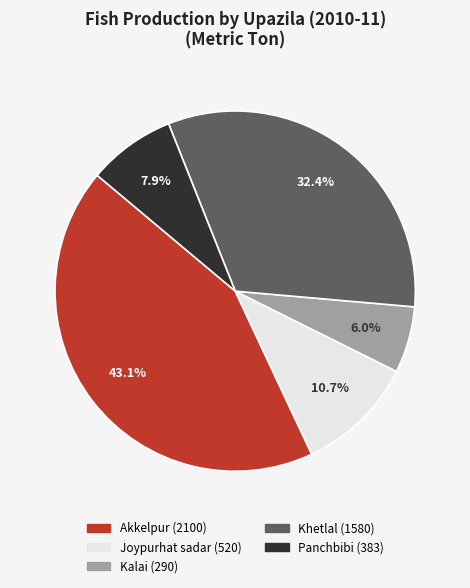

Combined, what portion of the pie is Khetlal and Kalai?

38.4%